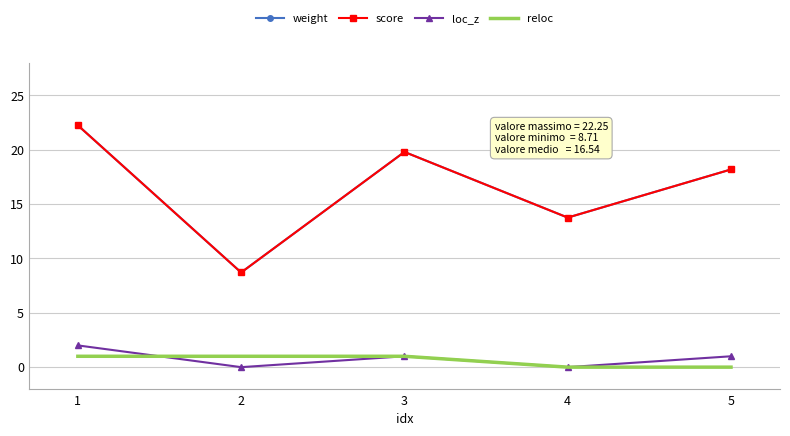

Reading left to right, what are all the values shown in this chart?

weight: 22.2	8.7	19.8	13.8	18.2
score: 22.2	8.7	19.8	13.8	18.2
loc_z: 2.0	0.0	1.0	0.0	1.0
reloc: 1.0	1.0	1.0	0.0	0.0